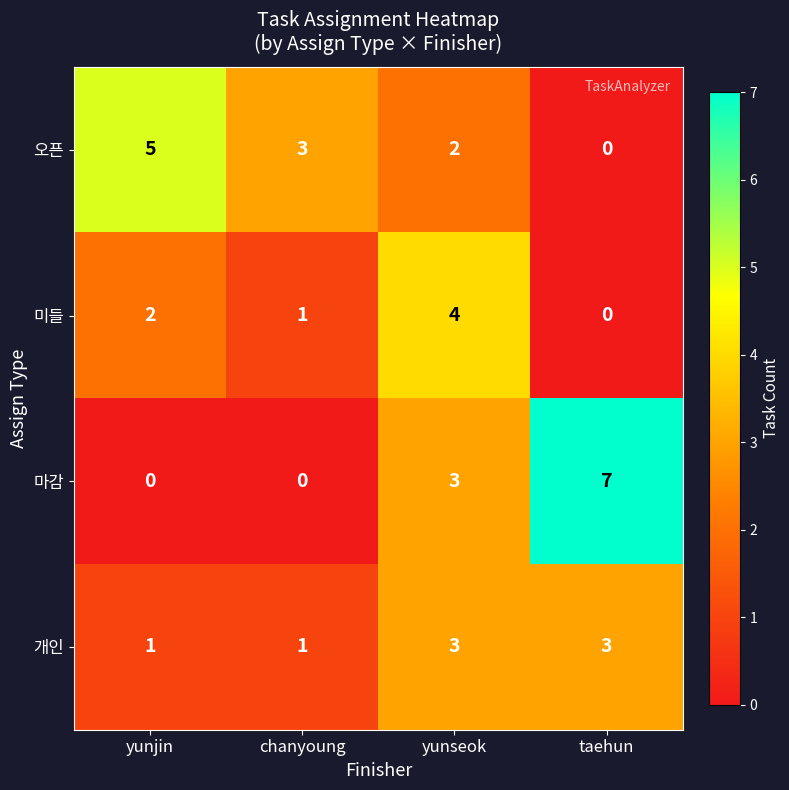

At which category is the sum across all series the highest?

yunseok